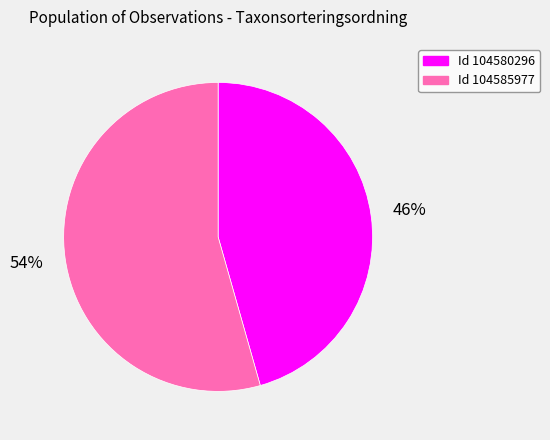

How many segments does this pie chart have?

2